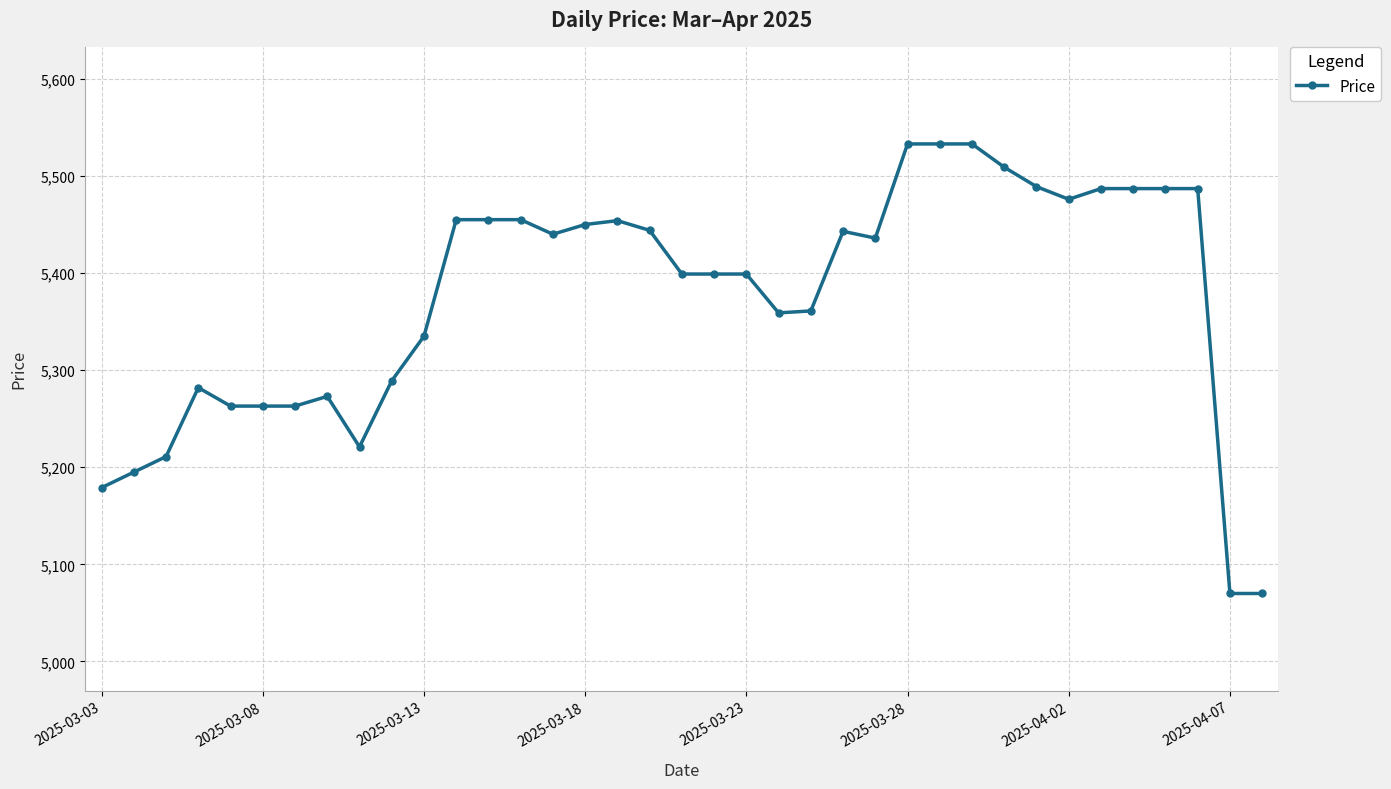

What is the sum of all values?

198884